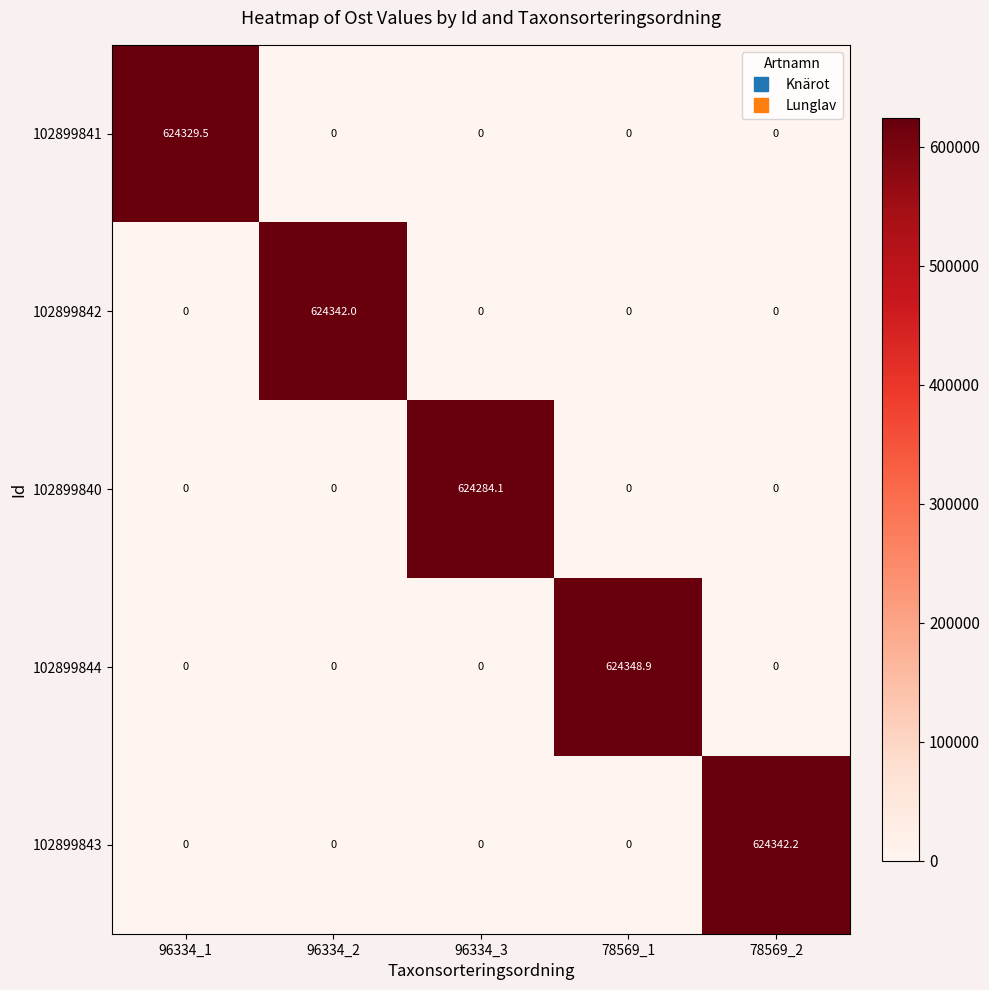

Between 96334_1 and 78569_1, which series saw the biggest shift?

102899844